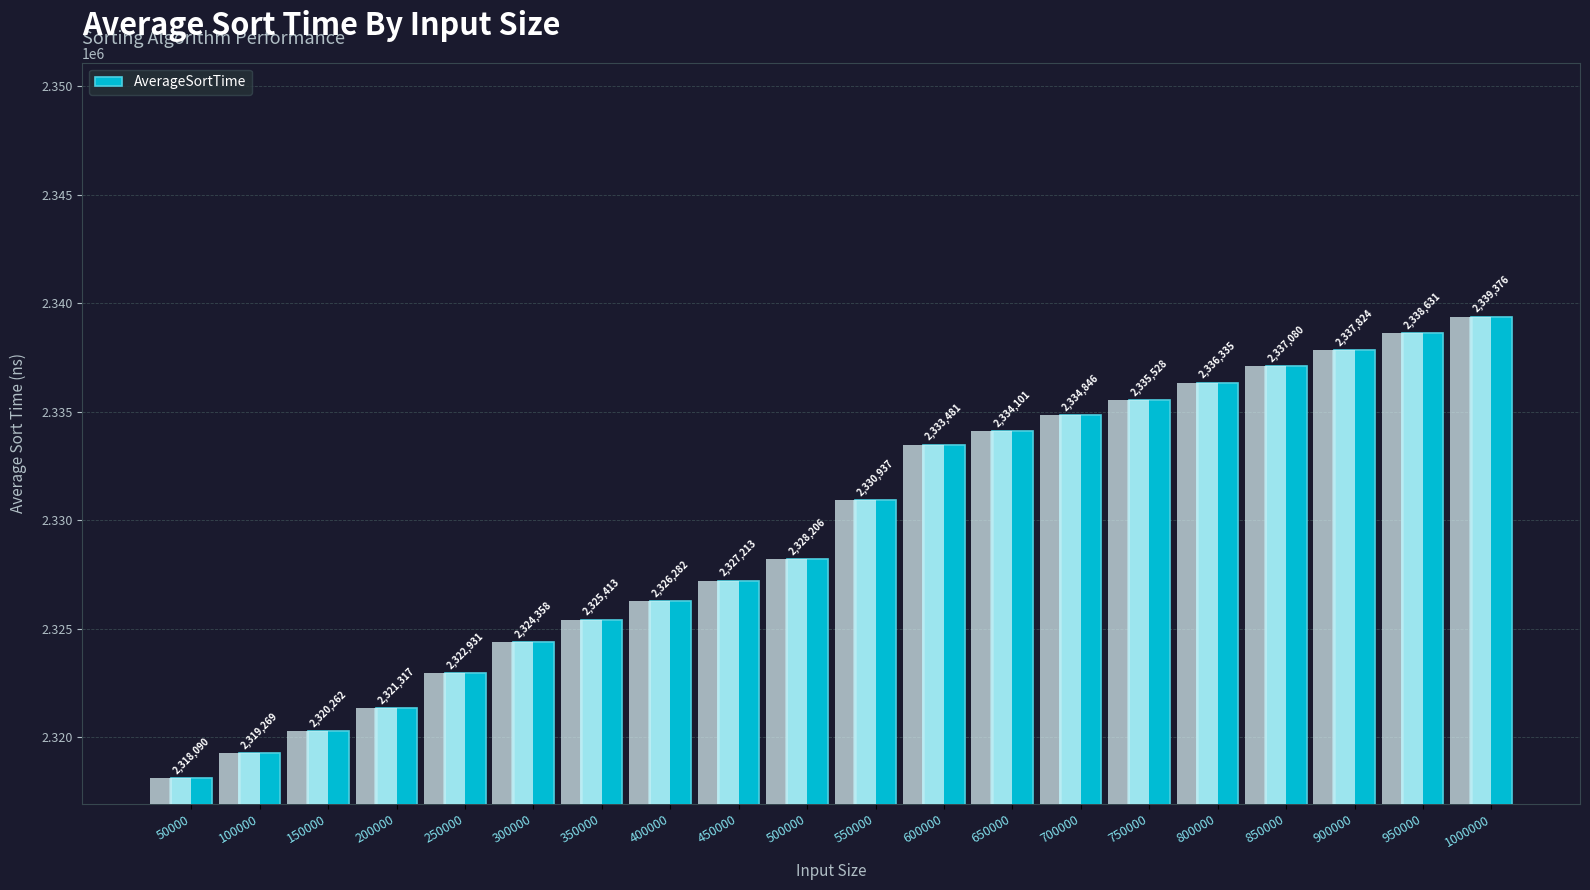

How many series are shown in this chart?

1